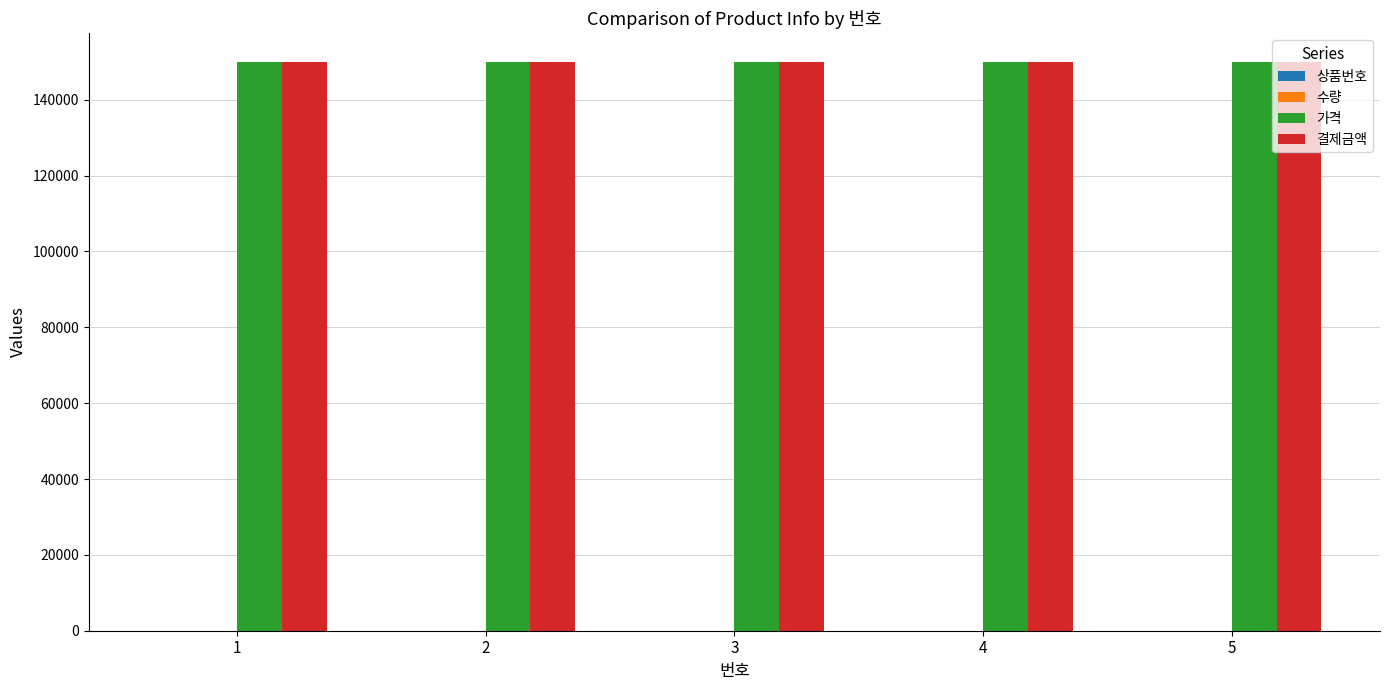

What is the sum of all 결제금액 values?

750000